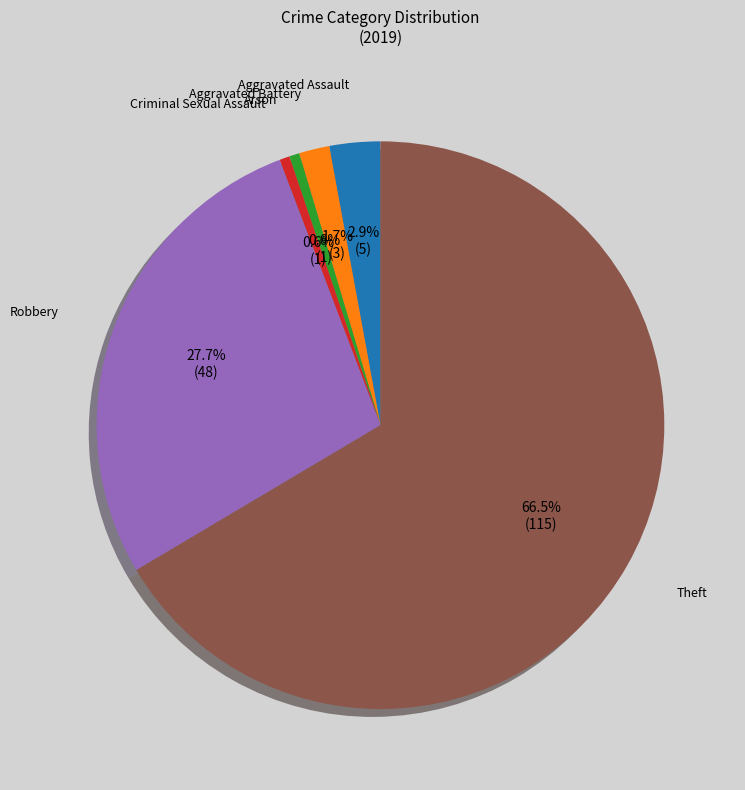

How many segments does this pie chart have?

6